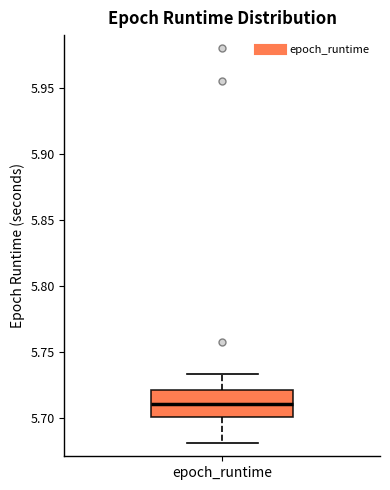

Read this box plot against the y-axis: the position of the median line, the range covered by the box, and the ends of both whiskers. The values are not printed on the chart, so give them approximately, as read against the axis.

median 5.710, box 5.700 to 5.720, whiskers 5.680 to 5.735